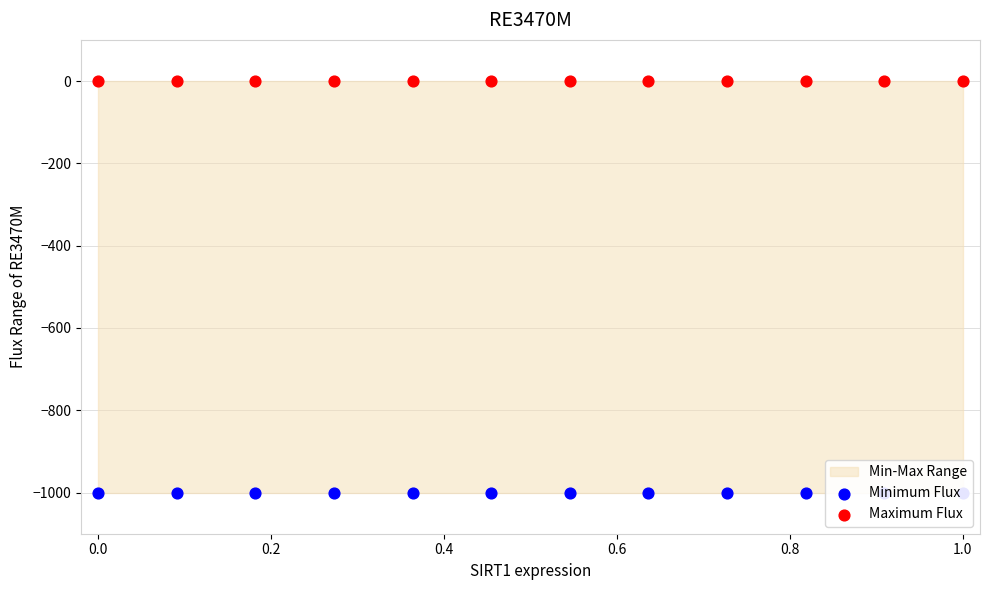

What are all the series names shown in the legend?

Minimum Flux, Maximum Flux